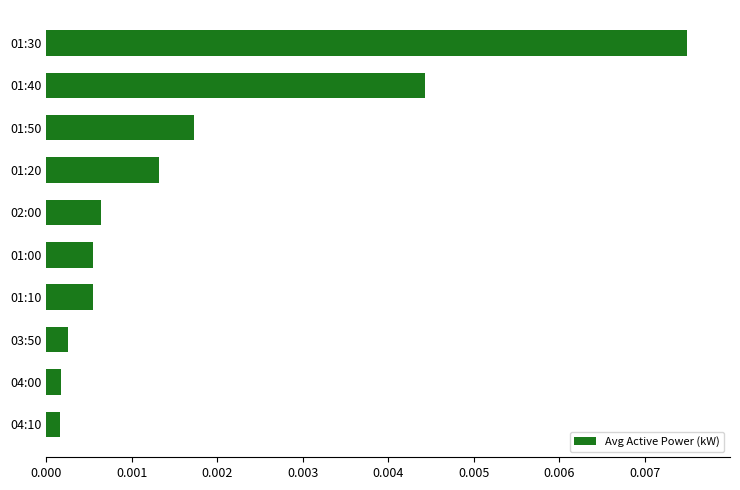

Which has a higher value, 01:30 or 01:20?

01:30